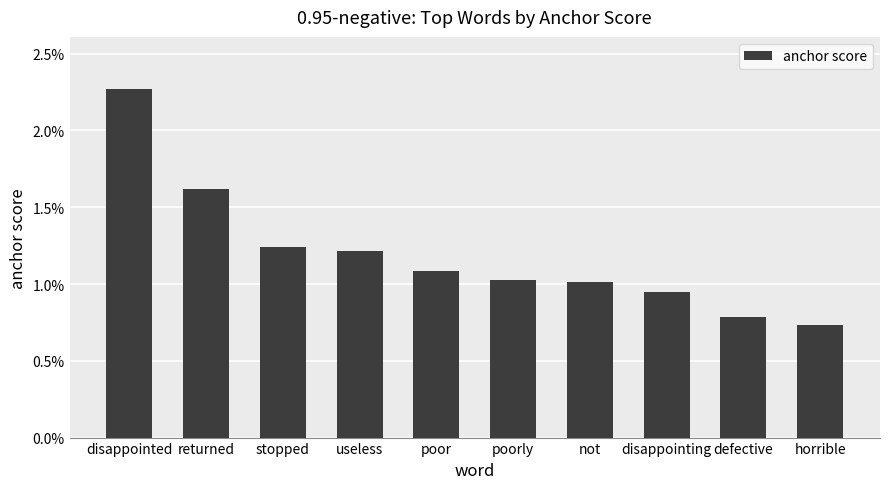

Rank the categories by value from highest to lowest.

disappointed, returned, stopped, useless, poor, poorly, not, disappointing, defective, horrible